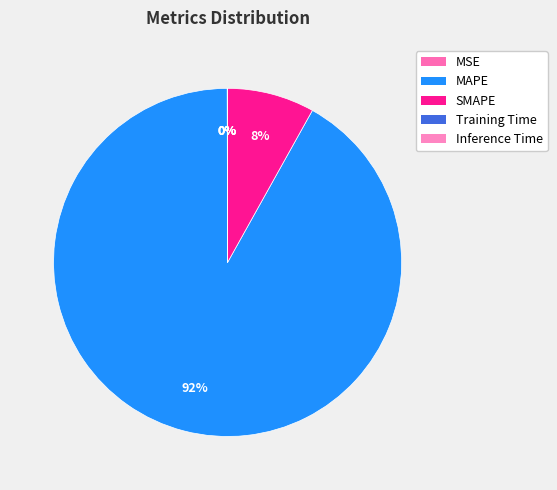

What is the smallest slice in the pie chart?

Inference Time